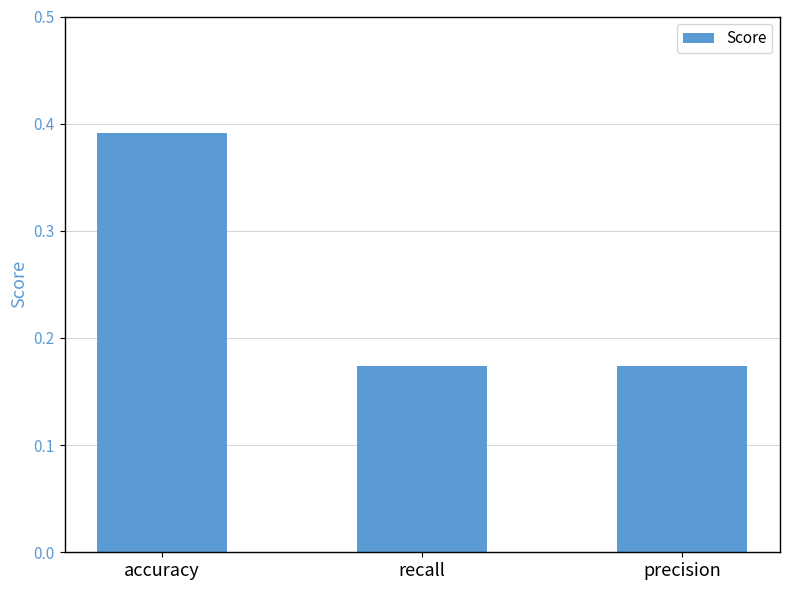

What is the change in value from accuracy to recall?

-0.2